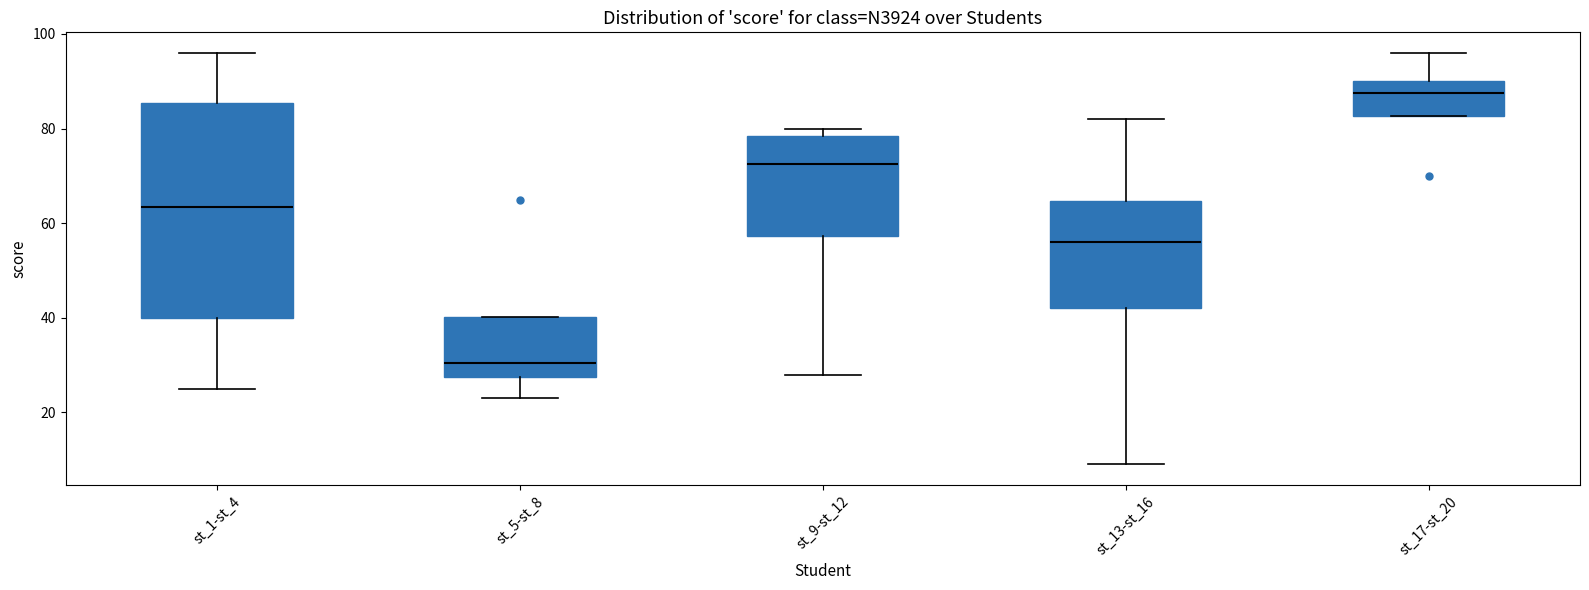

Comparing the boxes themselves (not the whiskers), which one is the tallest?

st_1-st_4